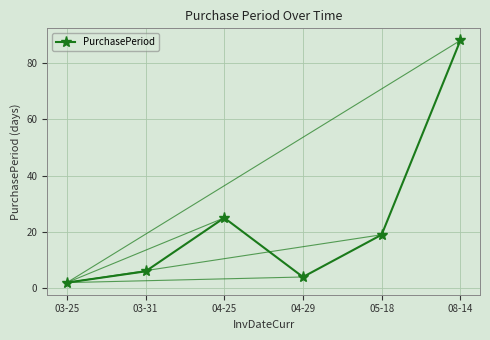

Which category has the highest value across all series?

08-14